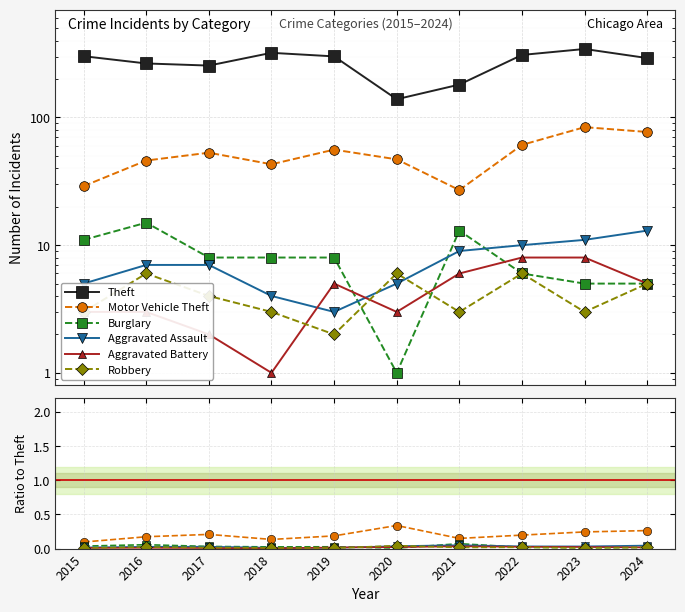

At which category is the sum across all series the highest?

2023